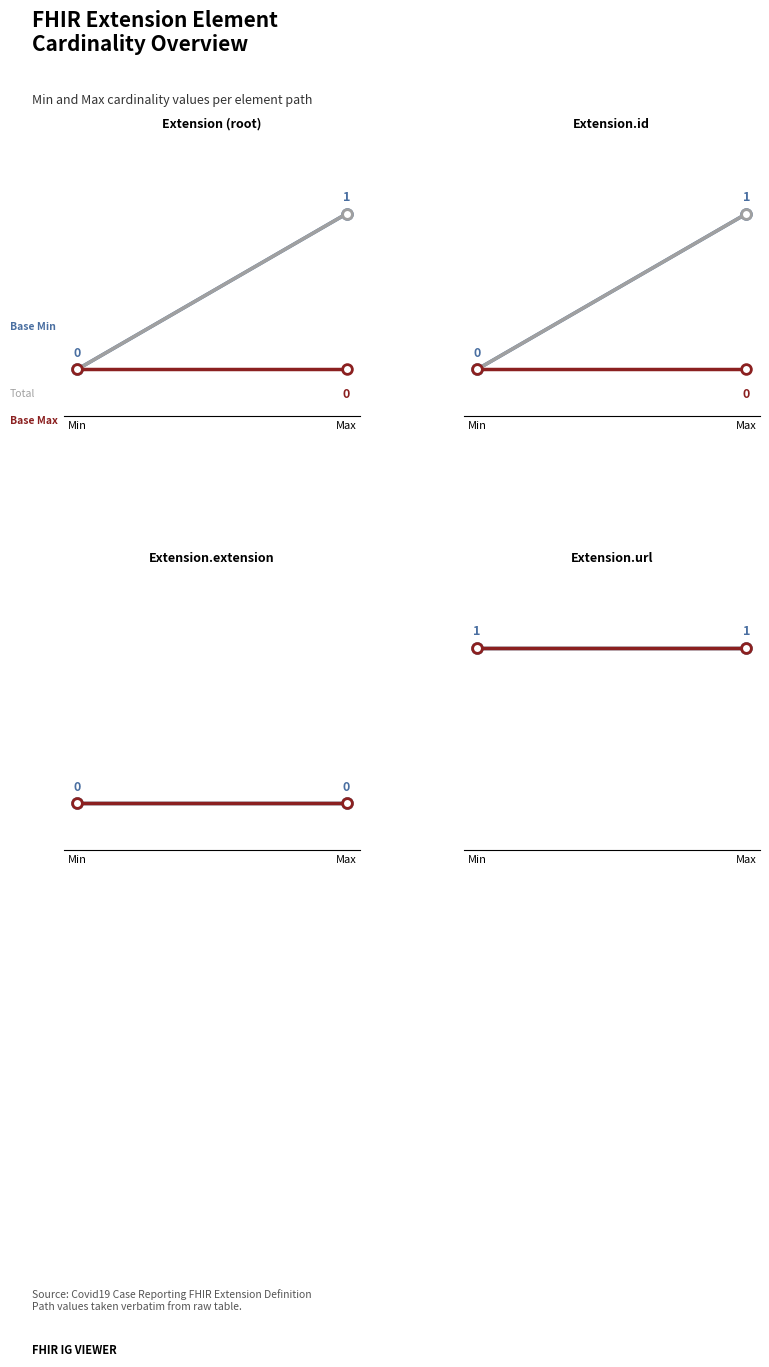

At which label does Total reach its peak?

Max